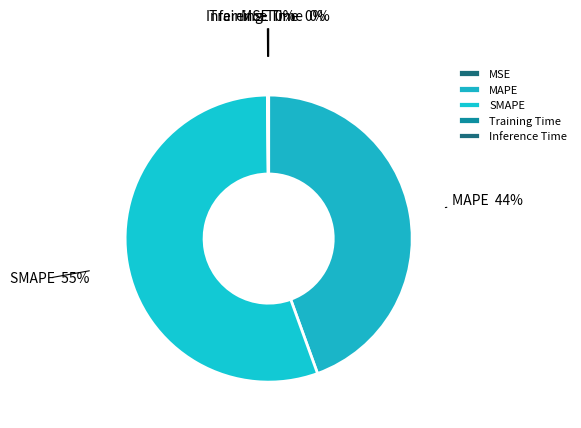

Is there any slice that represents more than half of the pie?

Yes